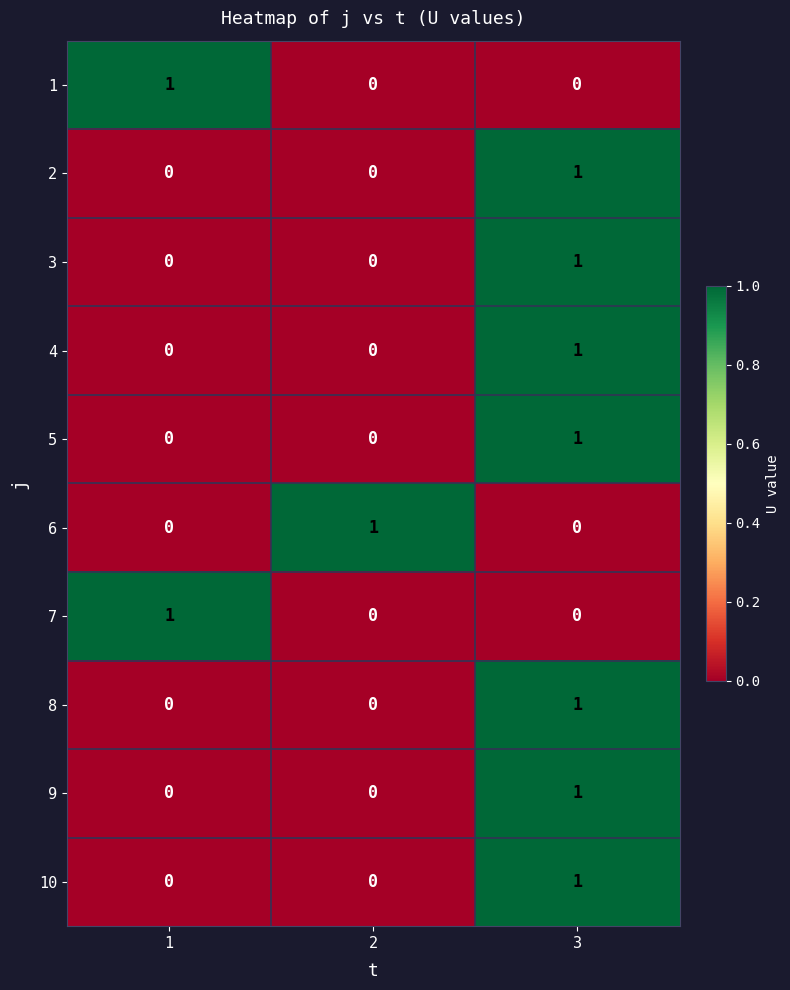

At which category is the sum across all series the highest?

3